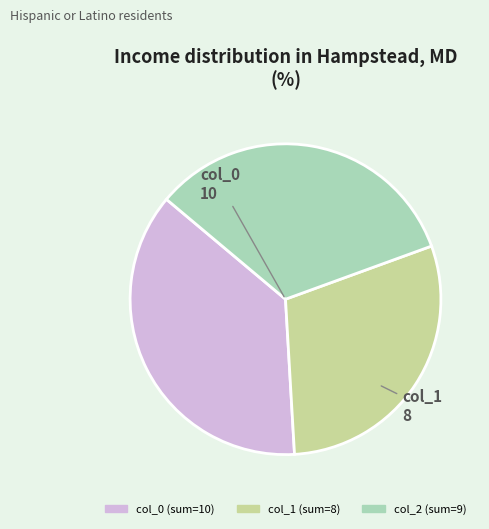

Is there a majority slice in this chart?

No